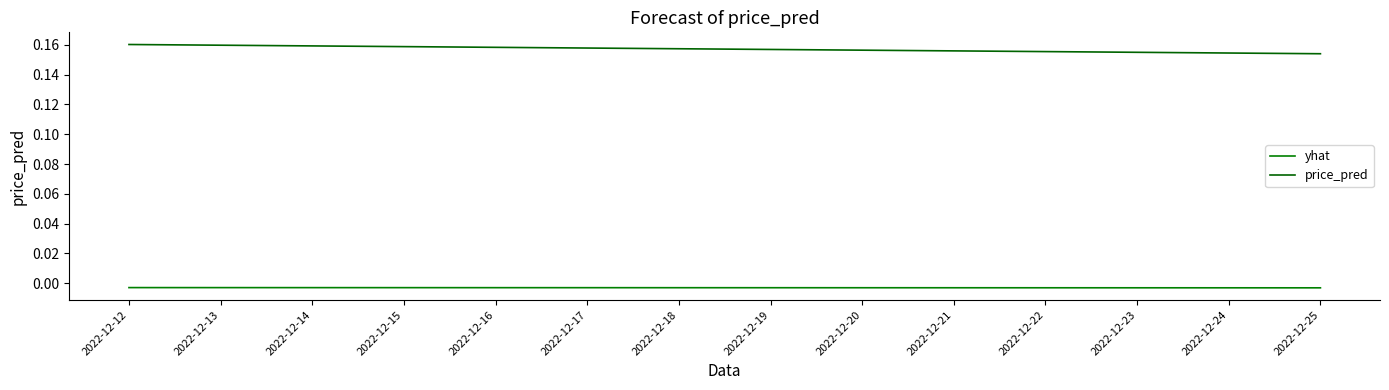

Count the number of data series in this chart.

2